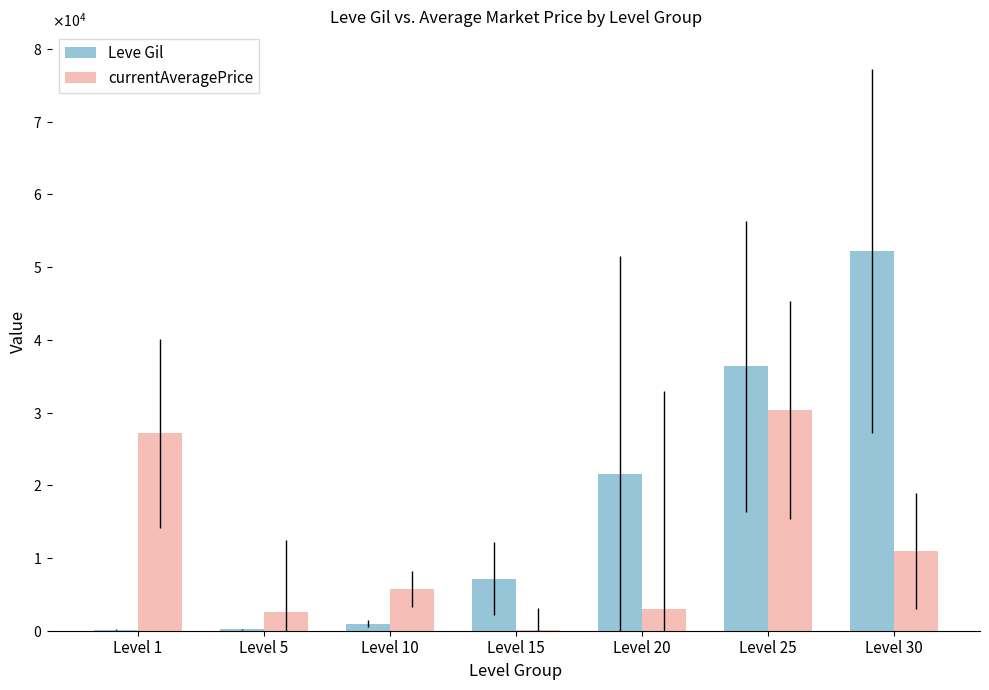

Reading right to left, transcribe all the data shown in this chart.

Leve Gil: Level 30=52220	Level 25=36390	Level 20=21600	Level 15=7170	Level 10=990	Level 5=220	Level 1=160
currentAveragePrice: Level 30=10999	Level 25=30400	Level 20=3000	Level 15=65	Level 10=5700	Level 5=2507	Level 1=27128